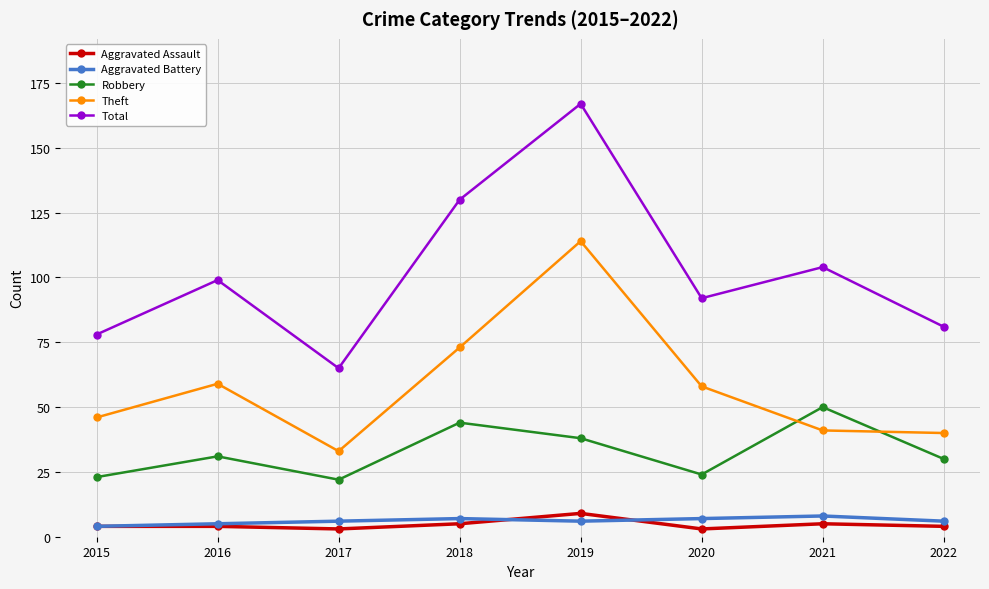

At which category does Total reach its first local peak?

2016